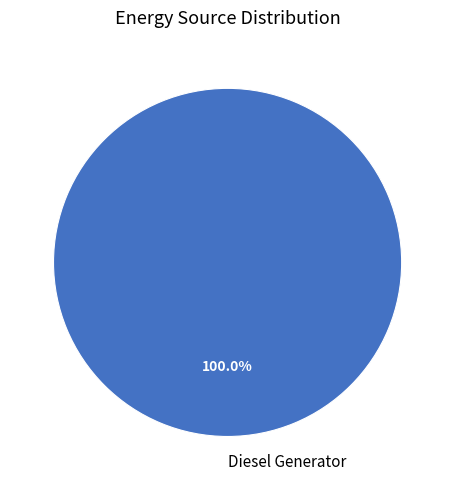

Rank the categories by value from lowest to highest.

Diesel Generator